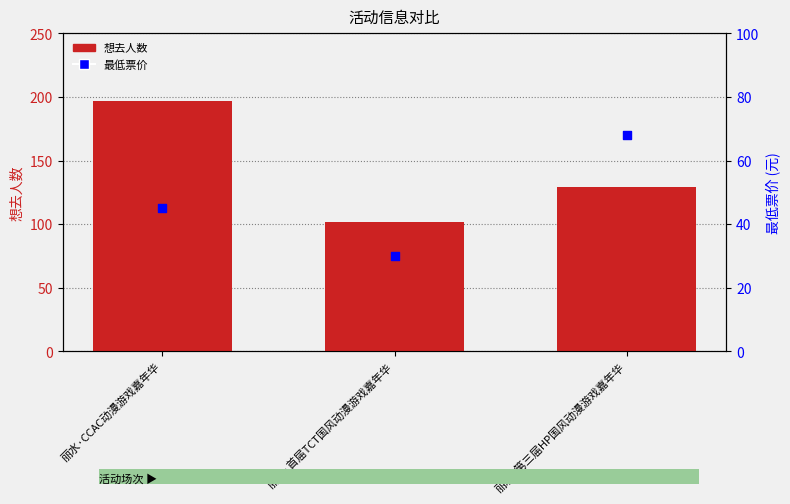

Which series has the widest spread of Y values?

想去人数